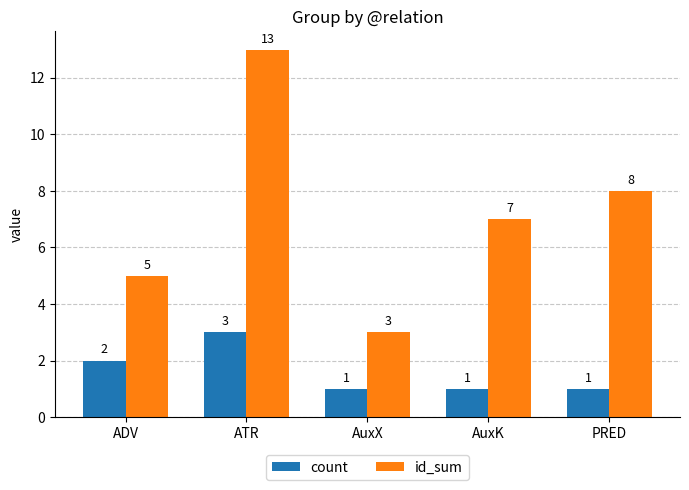

What is the approximate value of id_sum at AuxX?

3